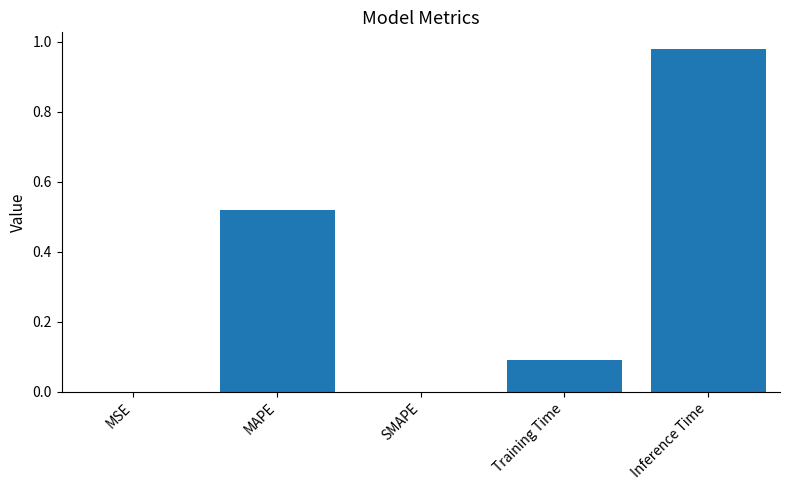

Which category has the highest value across all series?

Inference Time